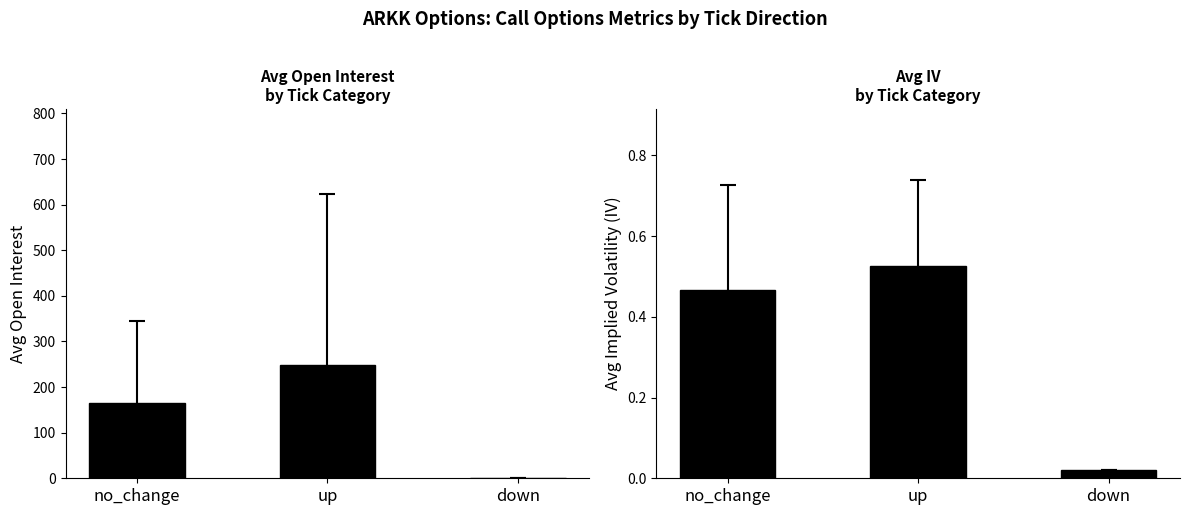

How many data points does each series have?

3